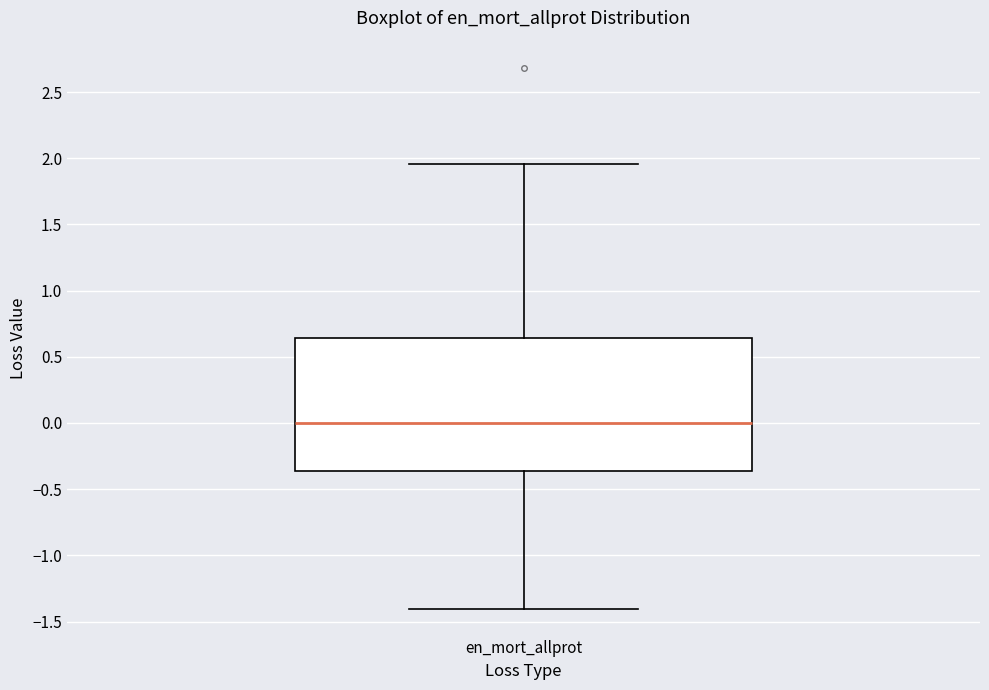

Where is the lower edge of the box for en_mort_allprot on the y-axis? The values are not printed on the chart, so give them approximately, as read against the axis.

-0.35